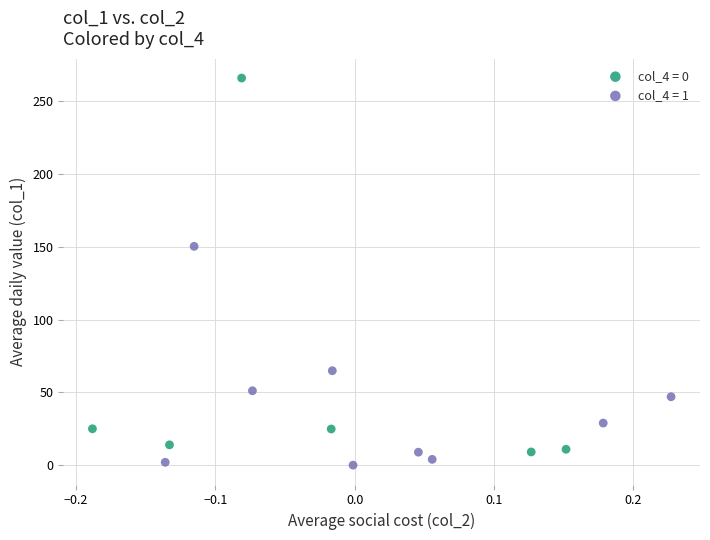

Which series has the widest spread of Y values?

col_4 = 0